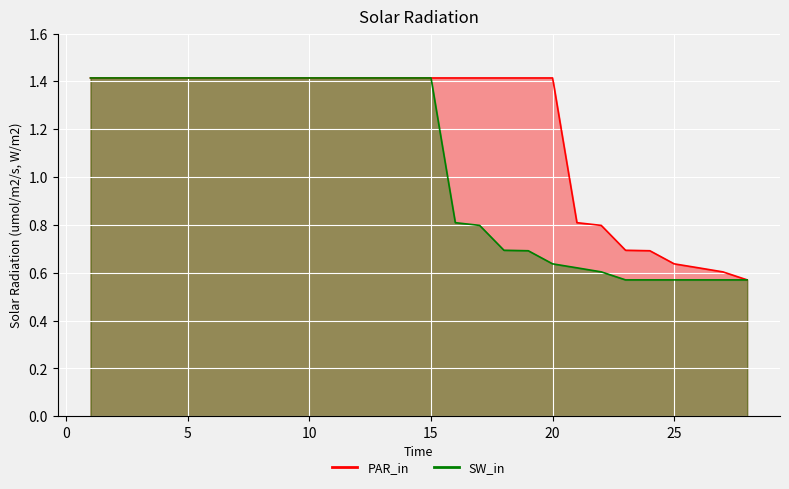

Reading left to right, transcribe all the data shown in this chart.

PAR_in: 1.4	1.4	1.4	1.4	1.4	1.4	1.4	1.4	1.4	1.4	1.4	1.4	1.4	1.4	1.4	1.4	1.4	1.4	1.4	1.4	0.8	0.8	0.7	0.7	0.6	0.6	0.6	0.6
SW_in: 1.4	1.4	1.4	1.4	1.4	1.4	1.4	1.4	1.4	1.4	1.4	1.4	1.4	1.4	1.4	0.8	0.8	0.7	0.7	0.6	0.6	0.6	0.6	0.6	0.6	0.6	0.6	0.6